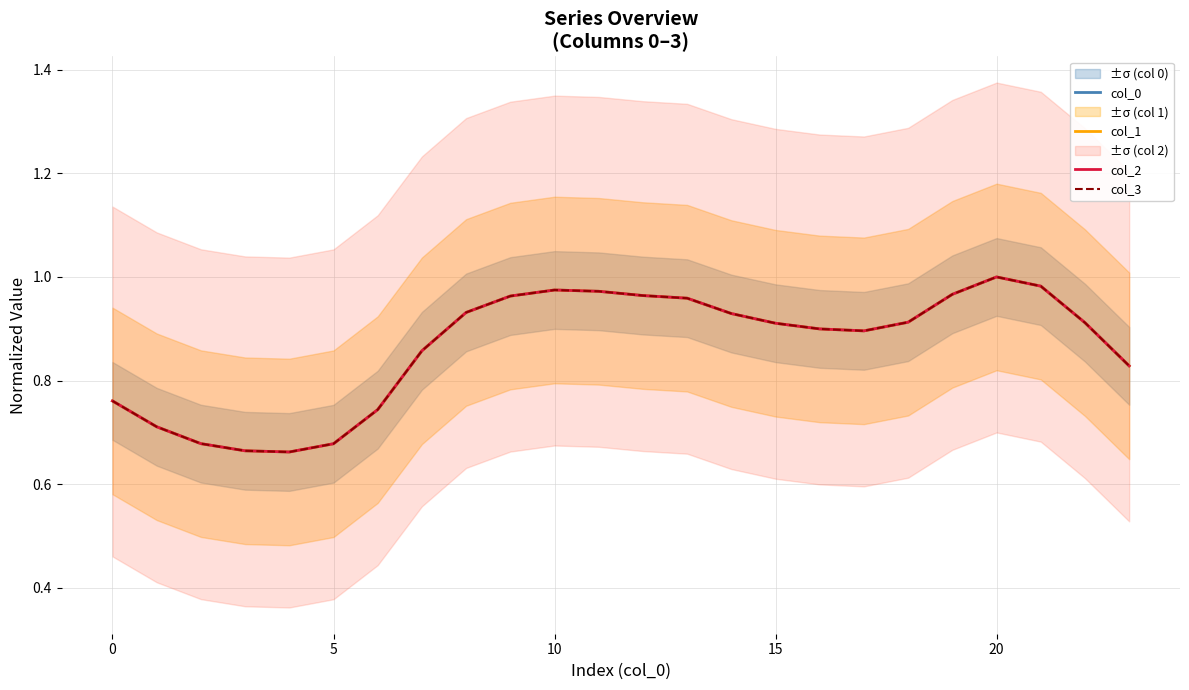

True or false: col_0 and col_3 intersect in this chart.

False